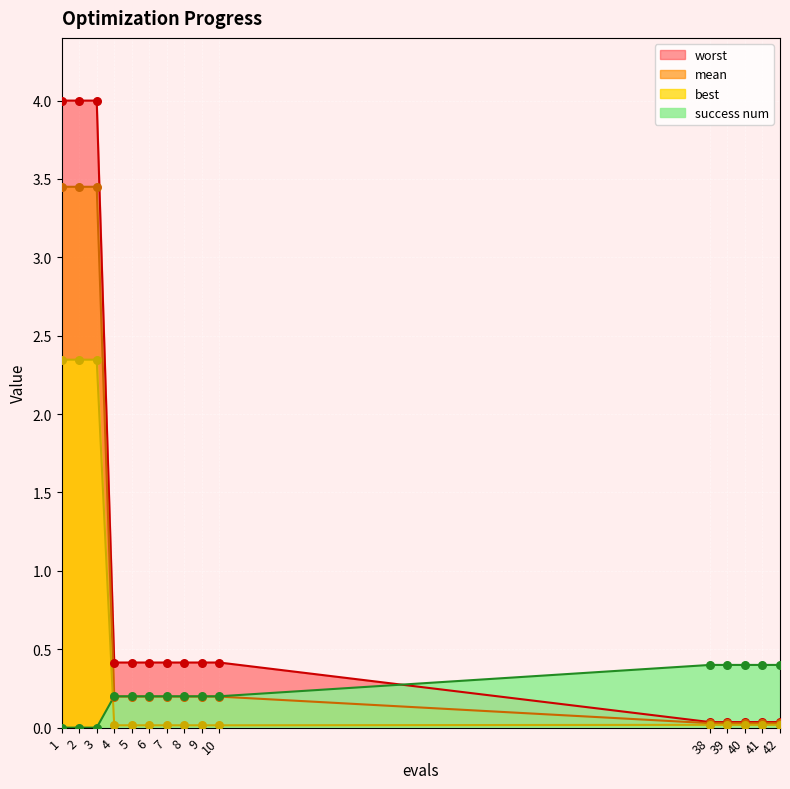

What are all the series names shown in the legend?

worst, mean, best, success num